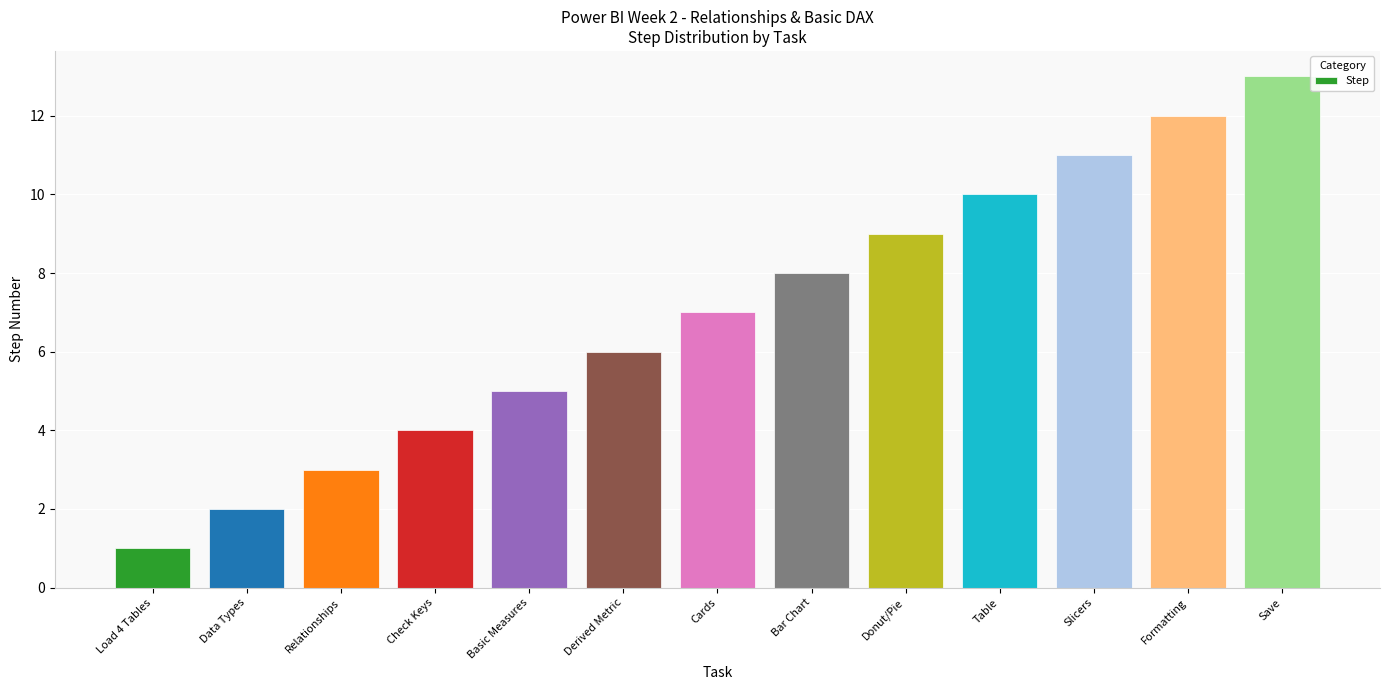

Reading left to right, what are all the values shown in this chart?

1	2	3	4	5	6	7	8	9	10	11	12	13